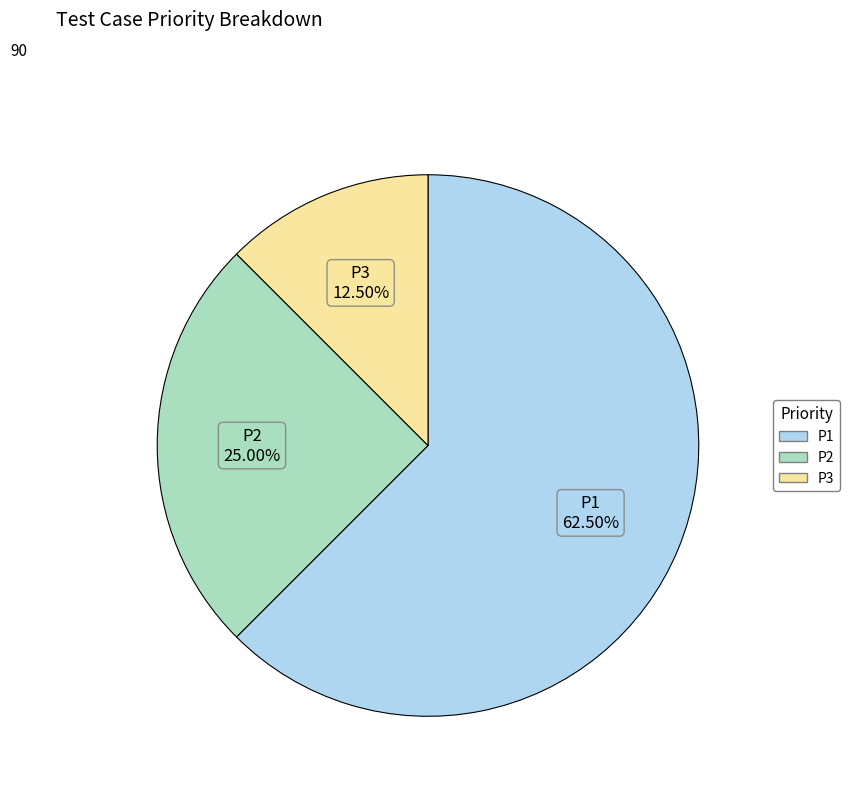

What is the ratio of the value at P1 to the value at P2?

2.5